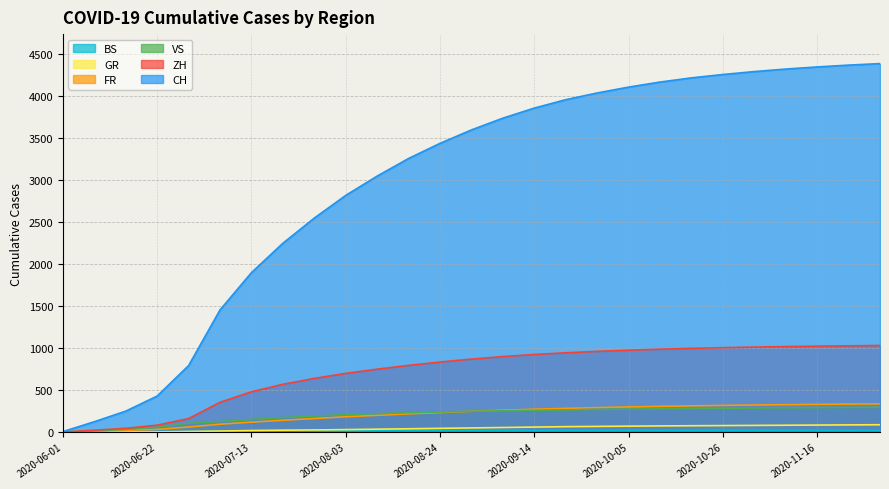

True or false: VS has more than 0 points higher than both neighbors.

False